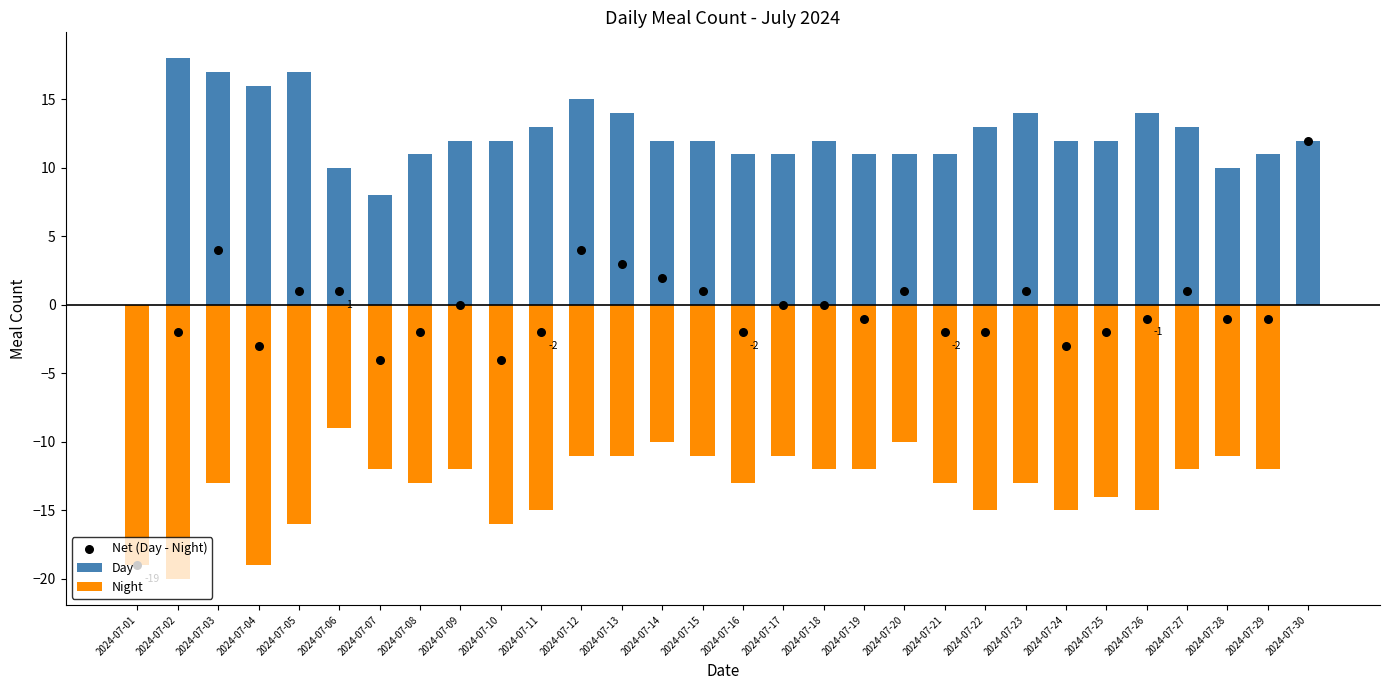

Which series has the largest total across all categories?

Day